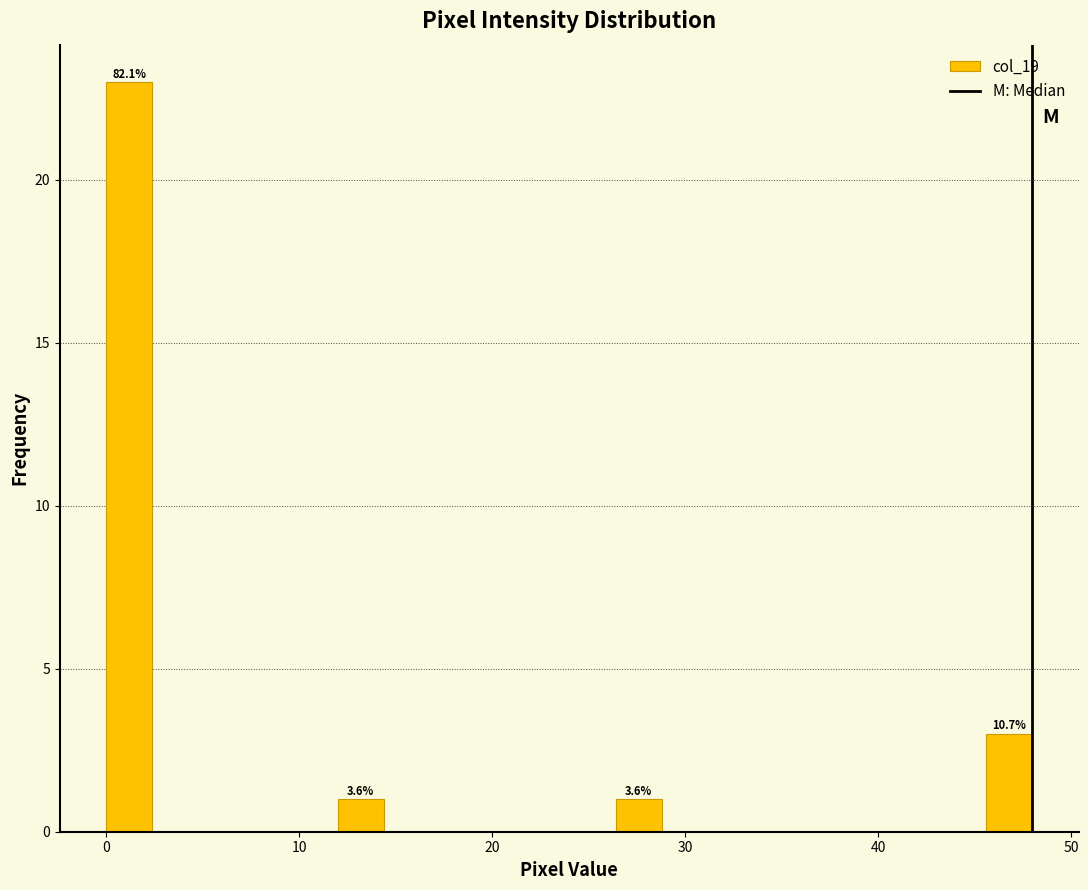

Around what value on the x-axis is the tallest bar? Give the approximate position of its centre, as read against the axis.

1